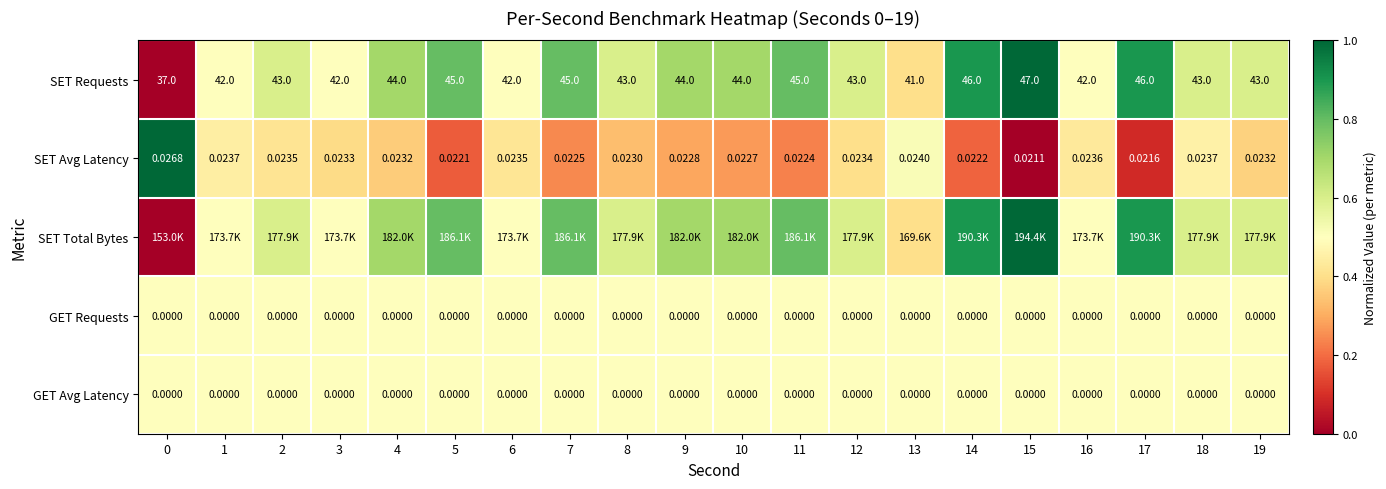

Is the value of GET Avg Latency at 16 greater than the value of SET Requests at 5?

No